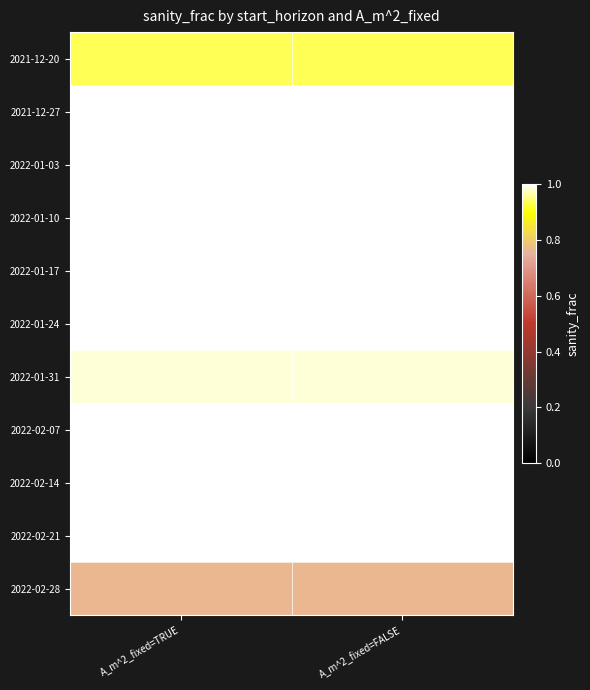

Reading left to right, transcribe all the data shown in this chart.

2021-12-20: A_m^2_fixed=TRUE=0.9	A_m^2_fixed=FALSE=0.9
2021-12-27: A_m^2_fixed=TRUE=1.0	A_m^2_fixed=FALSE=1.0
2022-01-03: A_m^2_fixed=TRUE=1.0	A_m^2_fixed=FALSE=1.0
2022-01-10: A_m^2_fixed=TRUE=1.0	A_m^2_fixed=FALSE=1.0
2022-01-17: A_m^2_fixed=TRUE=1.0	A_m^2_fixed=FALSE=1.0
2022-01-24: A_m^2_fixed=TRUE=1.0	A_m^2_fixed=FALSE=1.0
2022-01-31: A_m^2_fixed=TRUE=1.0	A_m^2_fixed=FALSE=1.0
2022-02-07: A_m^2_fixed=TRUE=1.0	A_m^2_fixed=FALSE=1.0
2022-02-14: A_m^2_fixed=TRUE=1.0	A_m^2_fixed=FALSE=1.0
2022-02-21: A_m^2_fixed=TRUE=1.0	A_m^2_fixed=FALSE=1.0
2022-02-28: A_m^2_fixed=TRUE=0.8	A_m^2_fixed=FALSE=0.8